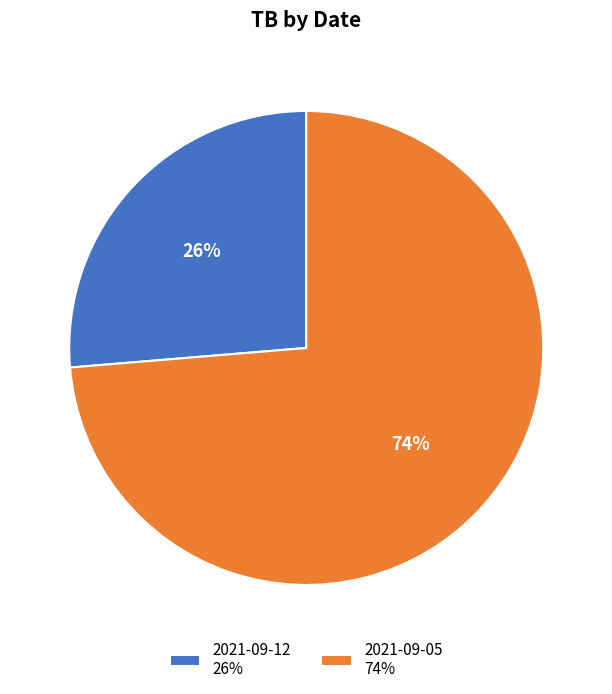

Do 2021-09-12 and 2021-09-05 together represent more than half of the pie?

Yes